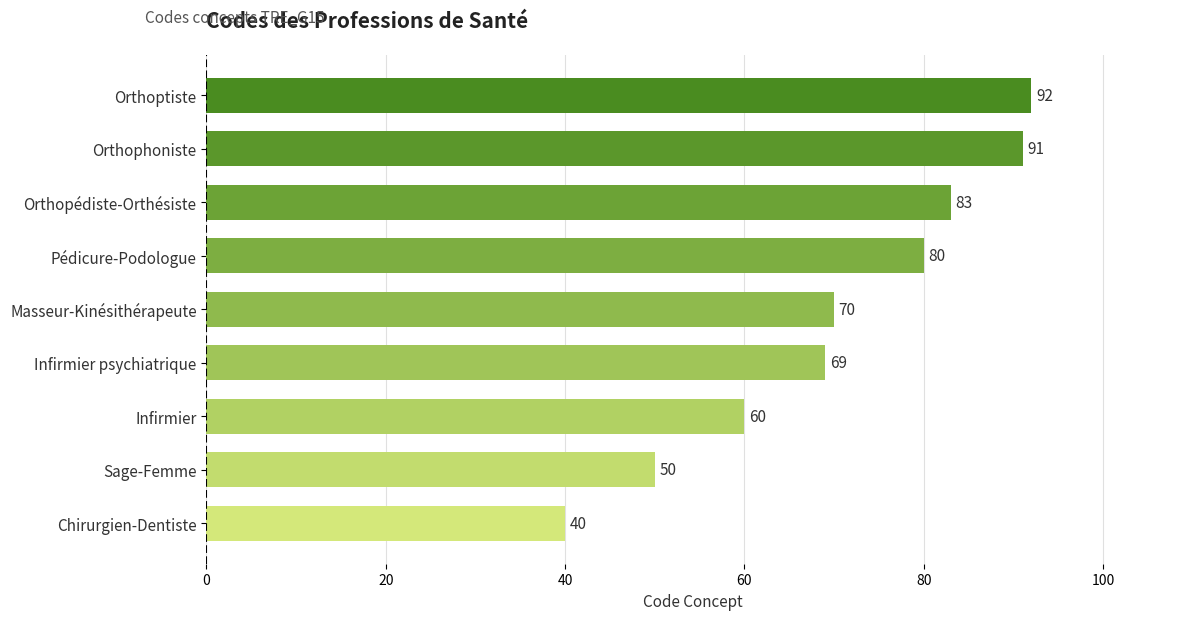

How many data points are less than 70?

4